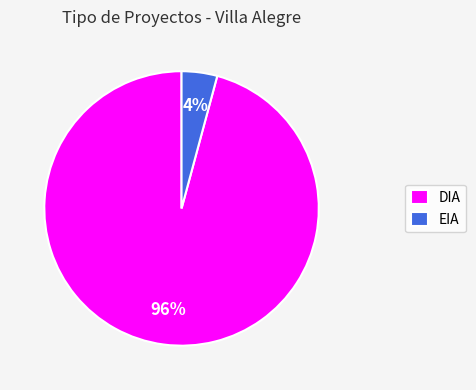

Is there a majority slice in this chart?

Yes